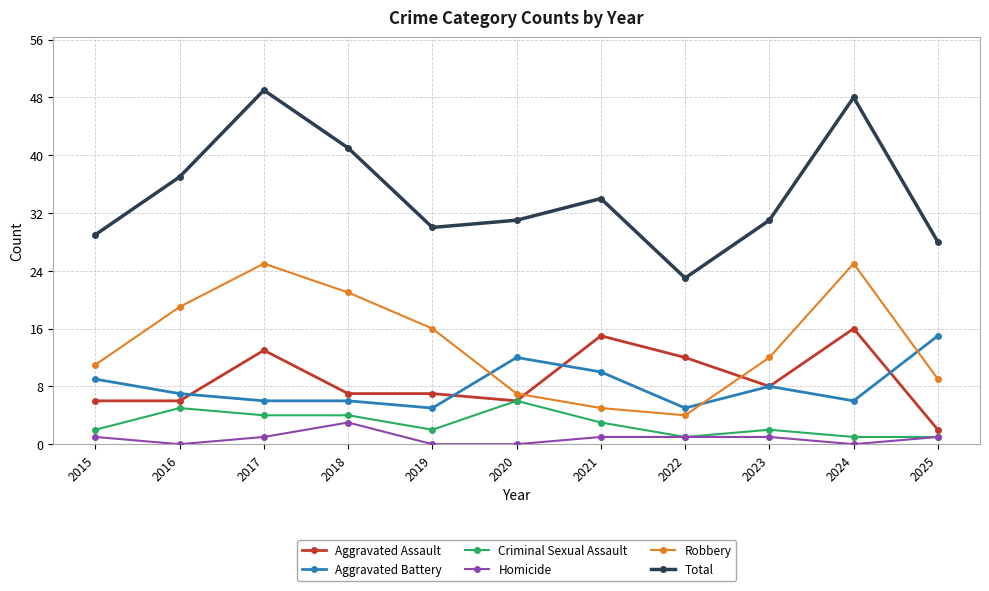

Which label corresponds to the largest value in the chart?

2017